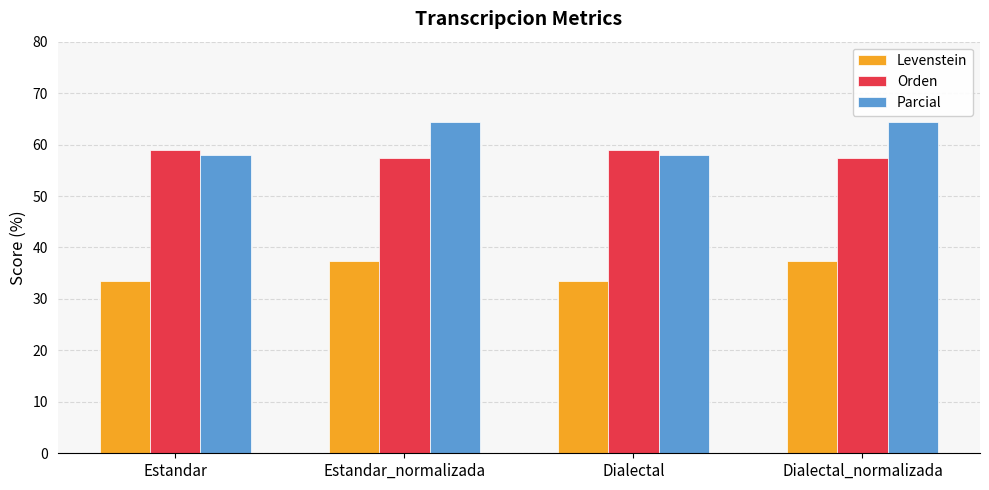

How many groups of bars are there?

4